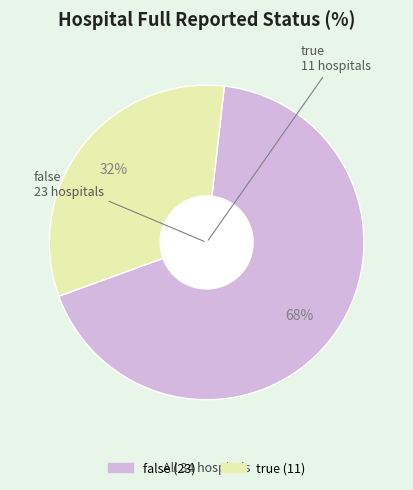

Count the number of slices in the pie.

2